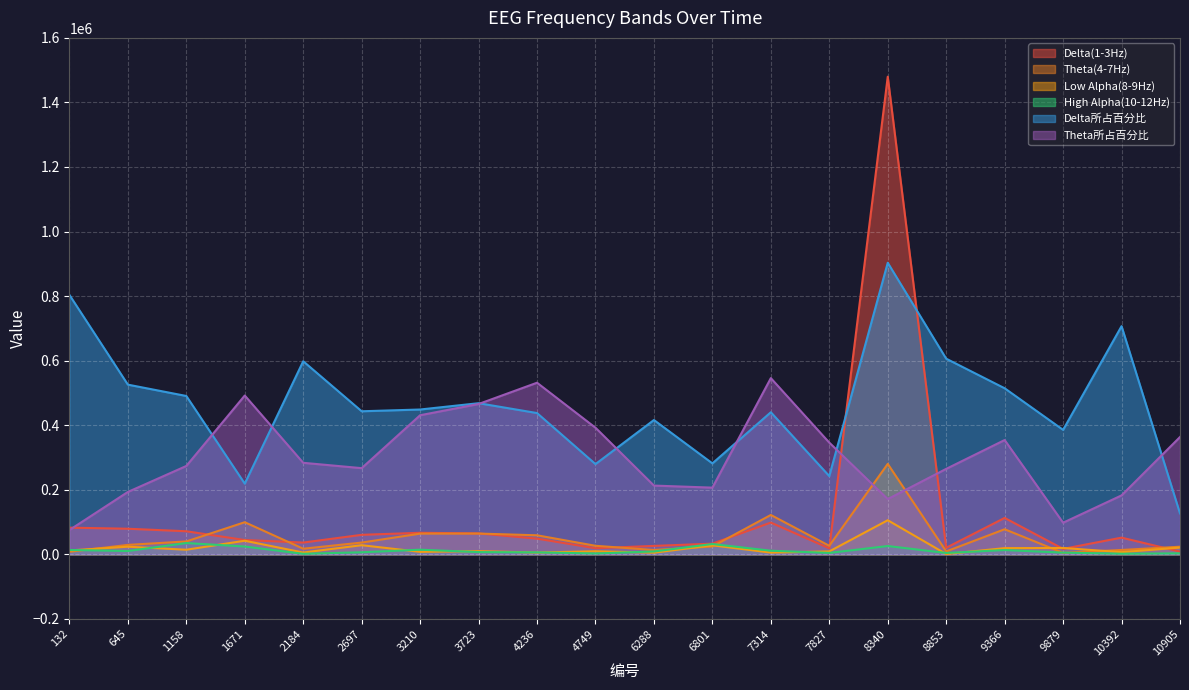

Which category has the highest value across all series?

8340